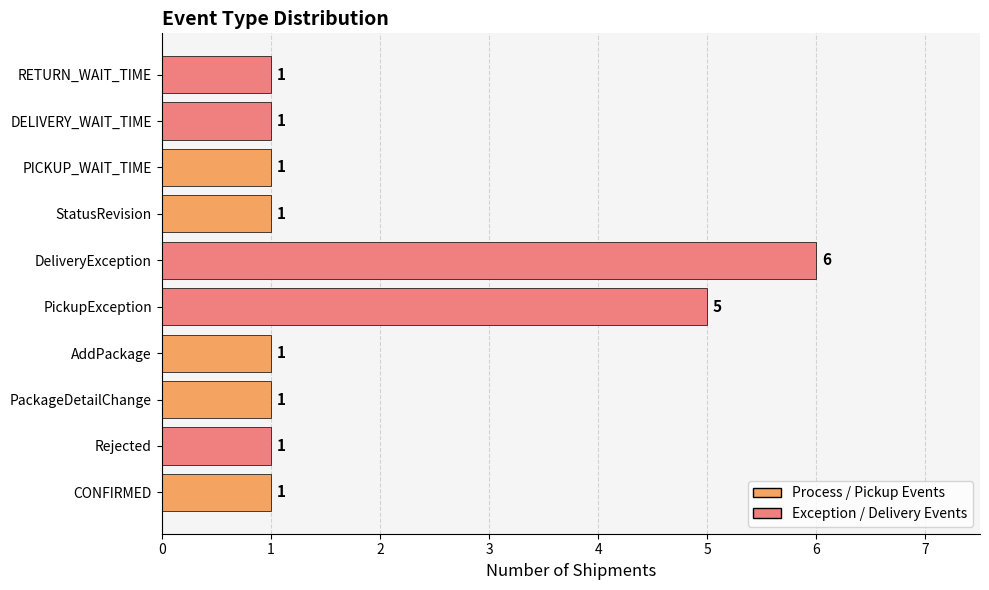

What is the difference between the maximum and minimum values?

5